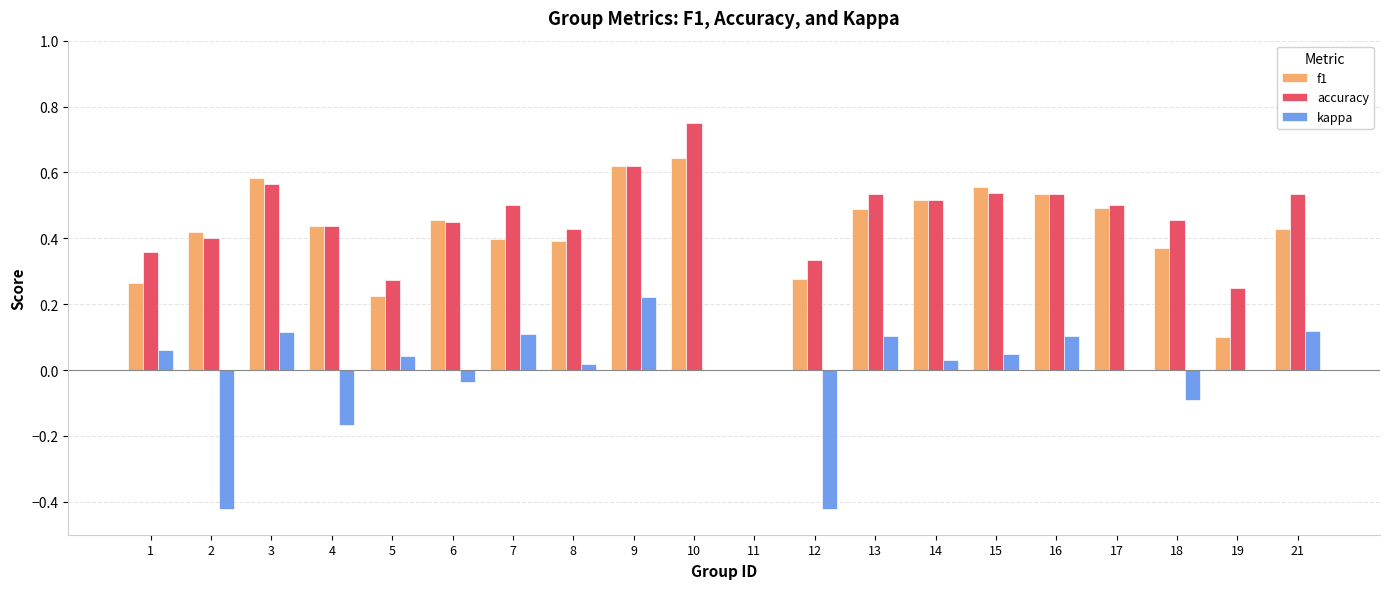

The value of kappa at 17 is 0.2. True or false?

False